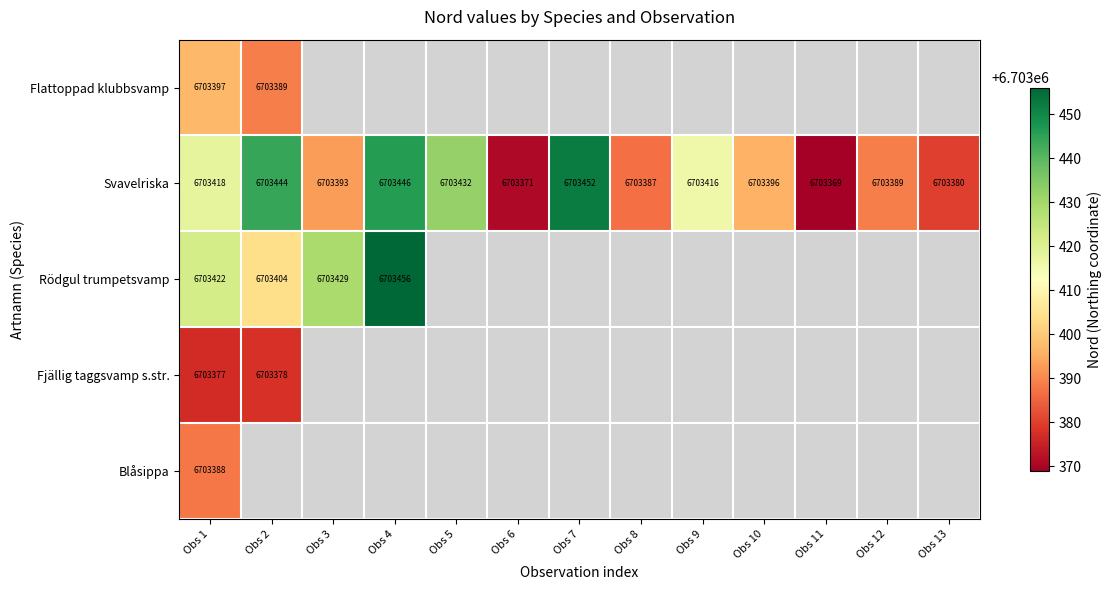

Rank the categories by Svavelriska value from highest to lowest.

Obs 7, Obs 4, Obs 2, Obs 5, Obs 1, Obs 9, Obs 10, Obs 3, Obs 12, Obs 8, Obs 13, Obs 6, Obs 11